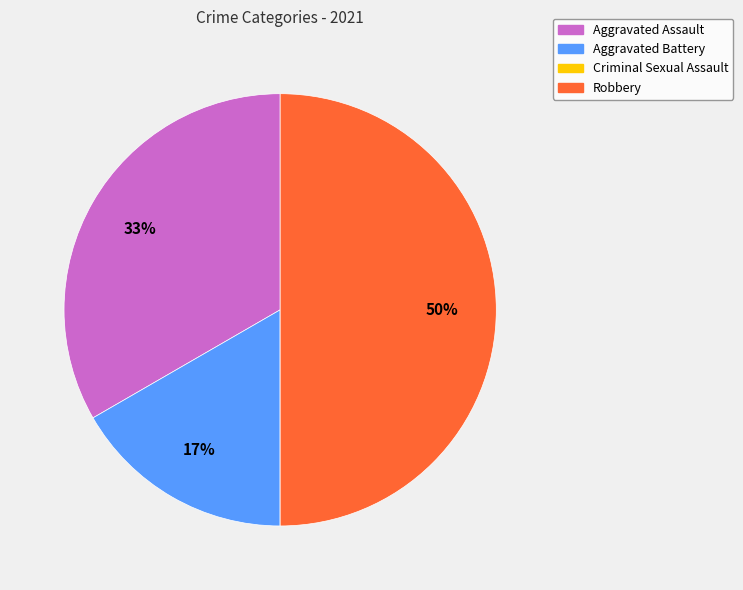

Is it true that Robbery is 37% of the pie?

False